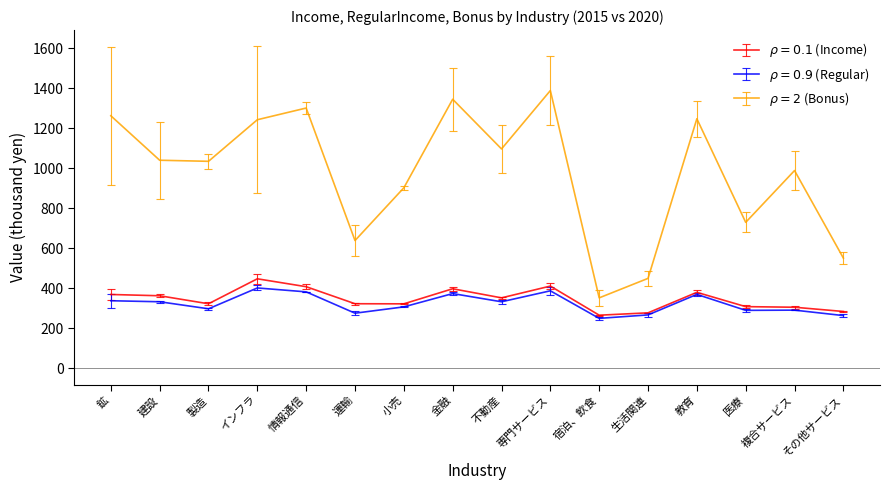

What is the difference between the highest and lowest values at インフラ?

841.1